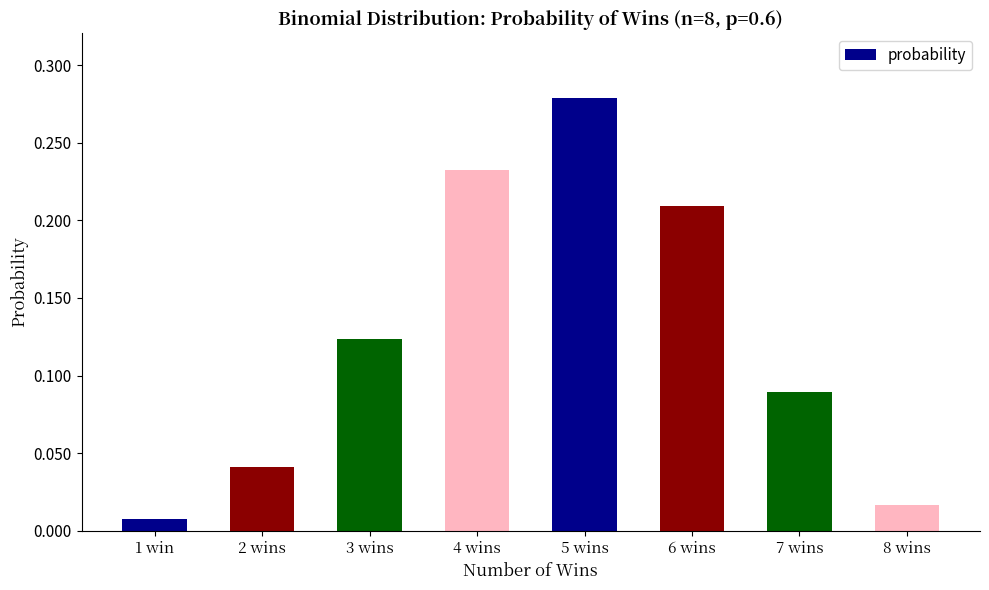

List the labels in order of value, smallest first.

1 win, 8 wins, 2 wins, 7 wins, 3 wins, 6 wins, 4 wins, 5 wins